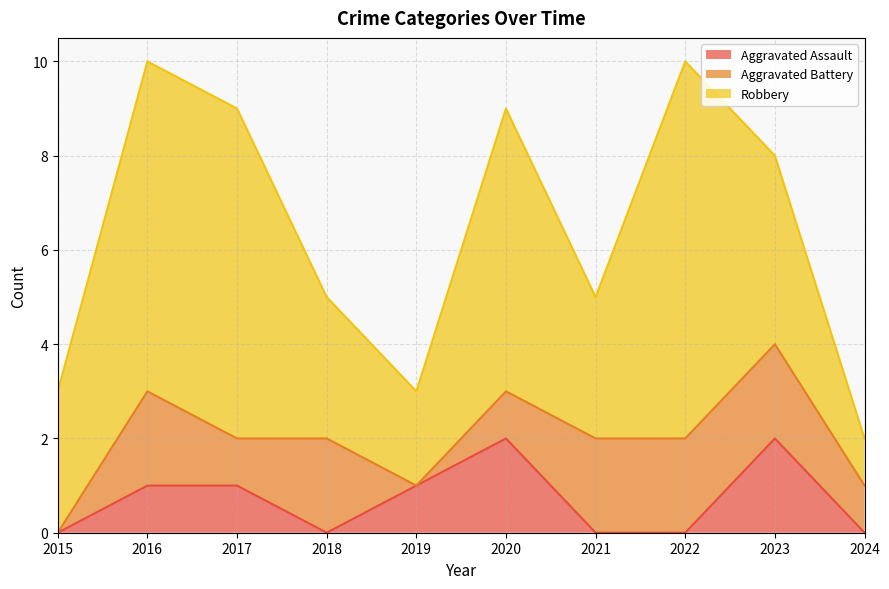

Rank the series at 2015 from lowest to highest value.

Aggravated Assault, Aggravated Battery, Robbery